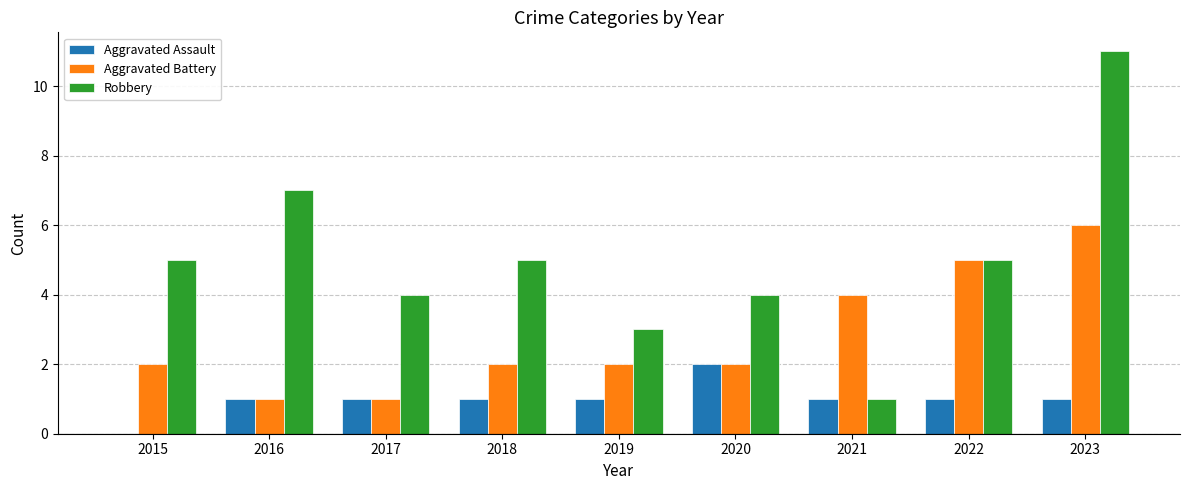

Count the number of data series in this chart.

3